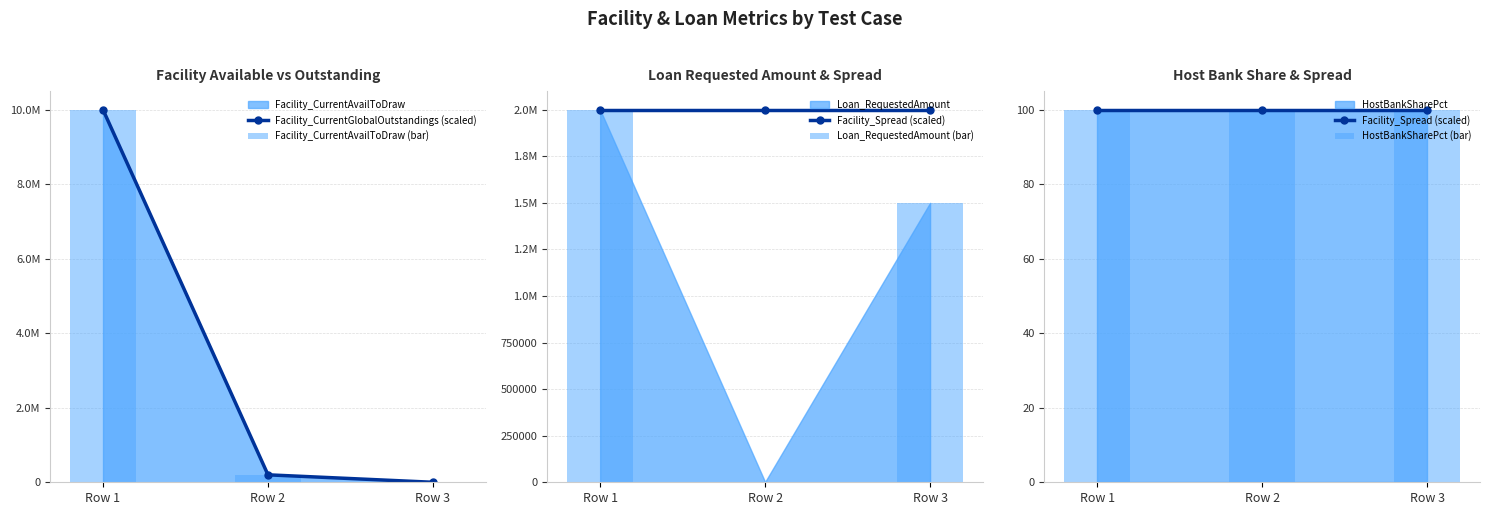

What value does the Loan_RequestedAmount (bar) series have at Row 3, to the nearest 100?

1500000